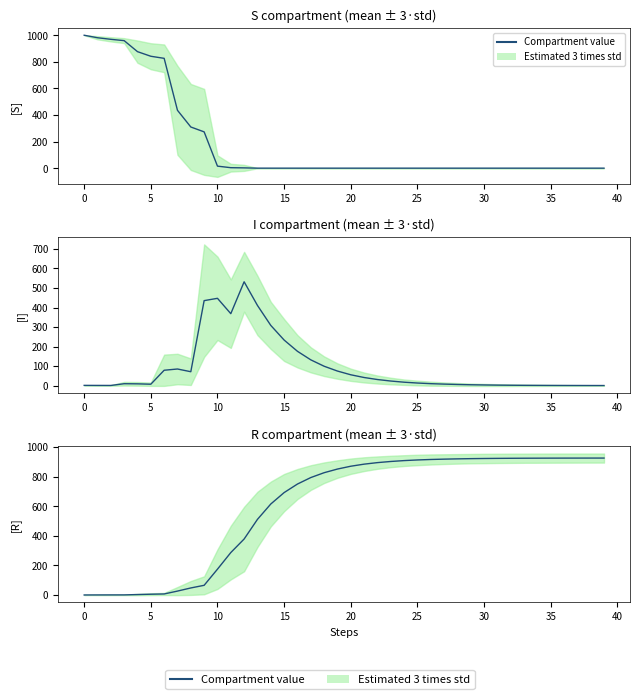

What is the difference between the values at 23 and 34?

22.3